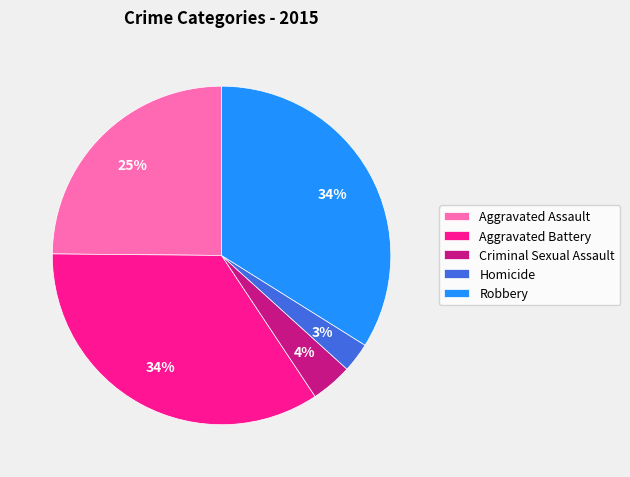

Count the number of slices in the pie.

5